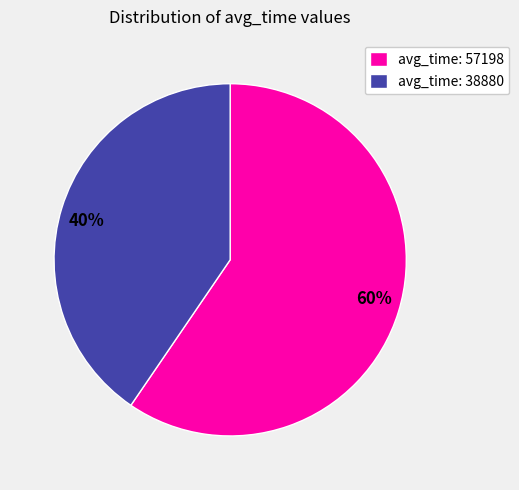

To the nearest percent, what is the average slice percentage?

50%